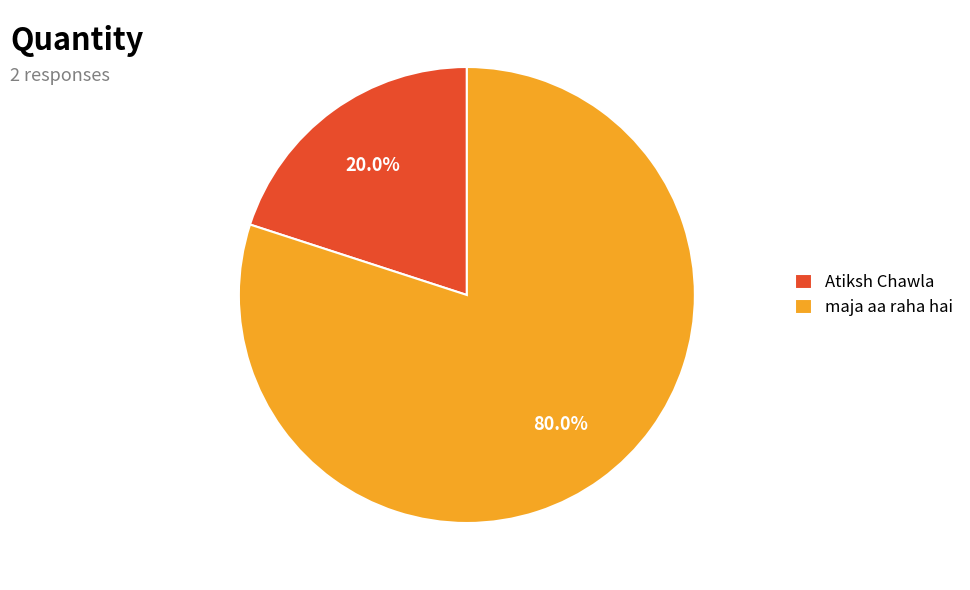

Which category has the smallest portion of the pie?

Atiksh Chawla